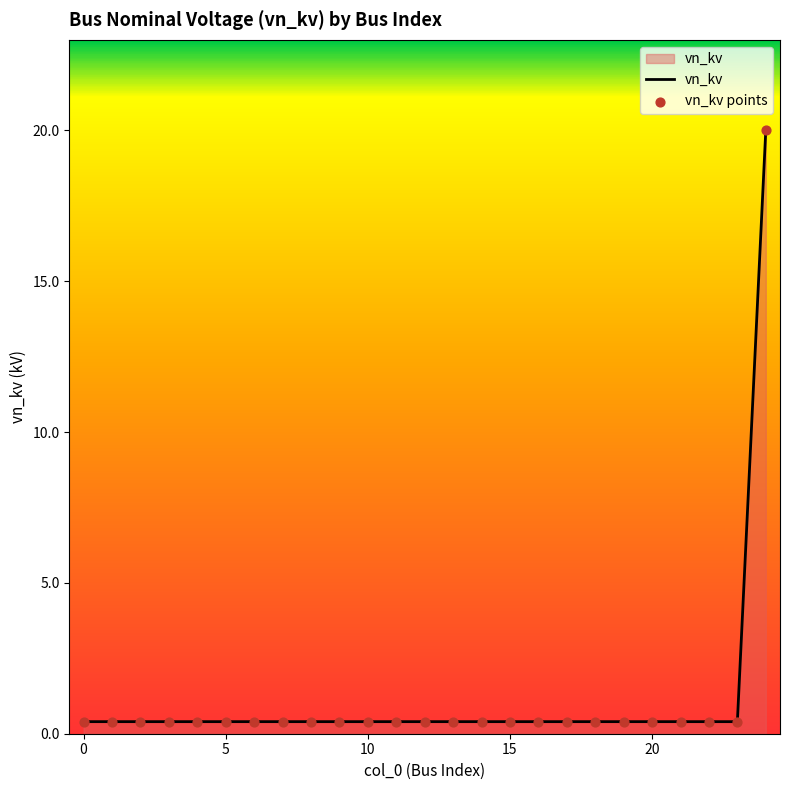

What is the difference between the maximum and minimum values?

19.6